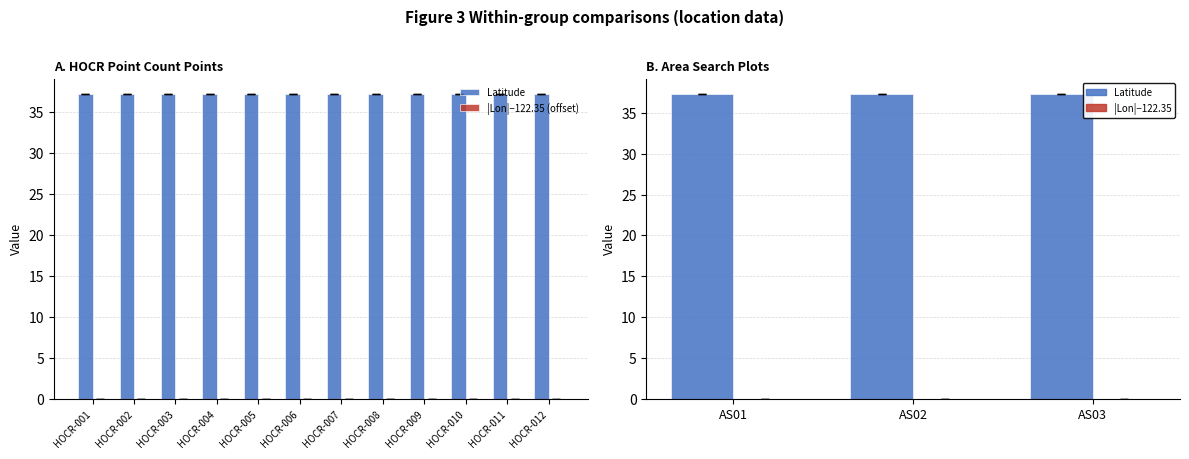

Does the chart contain any negative values?

No